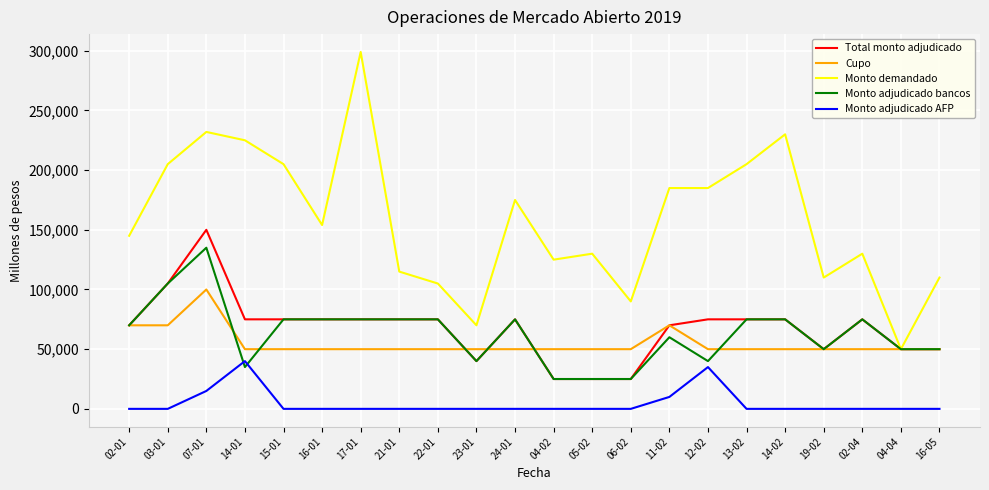

The value of Monto adjudicado AFP at 15-01 is -26350. True or false?

False